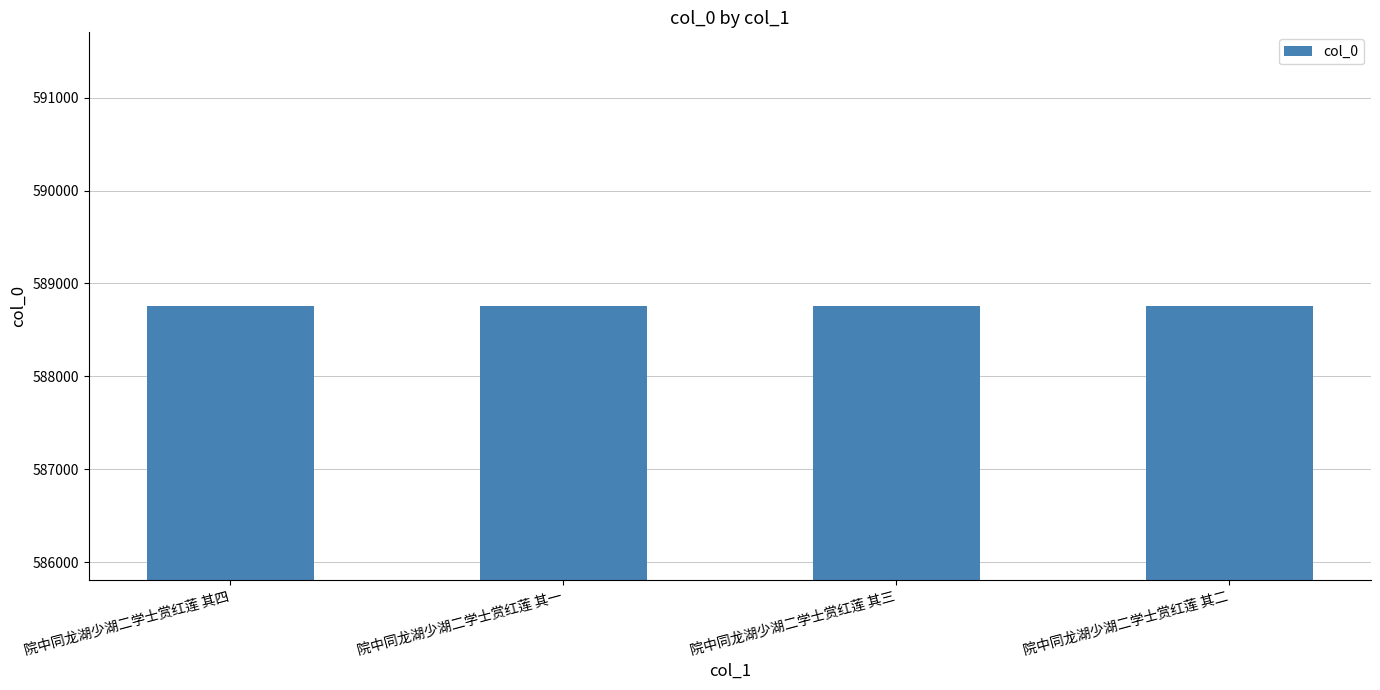

Is it true that the value at 院中同龙湖少湖二学士赏红莲 其三 is 130570?

False